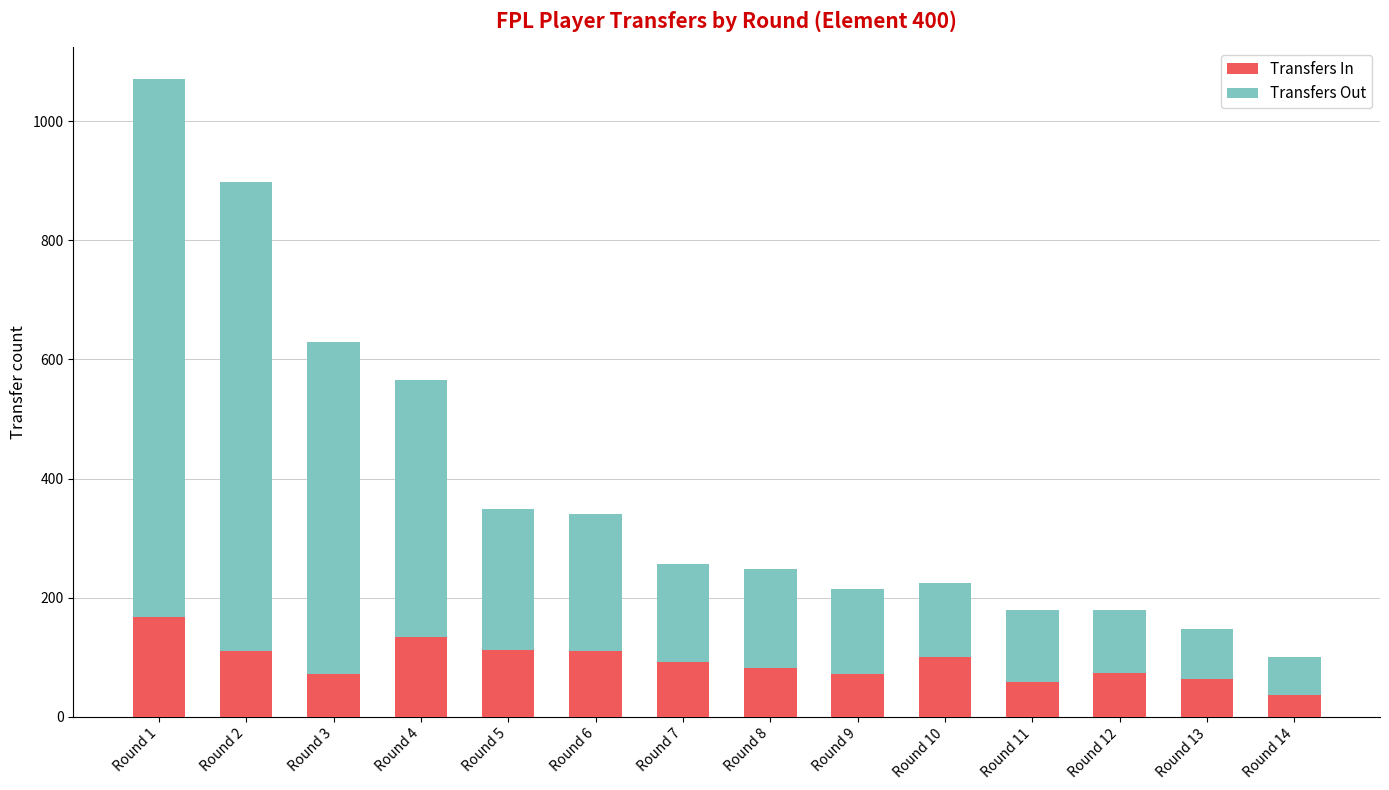

What is the difference between the maximum and minimum values in the Transfers In series?

131